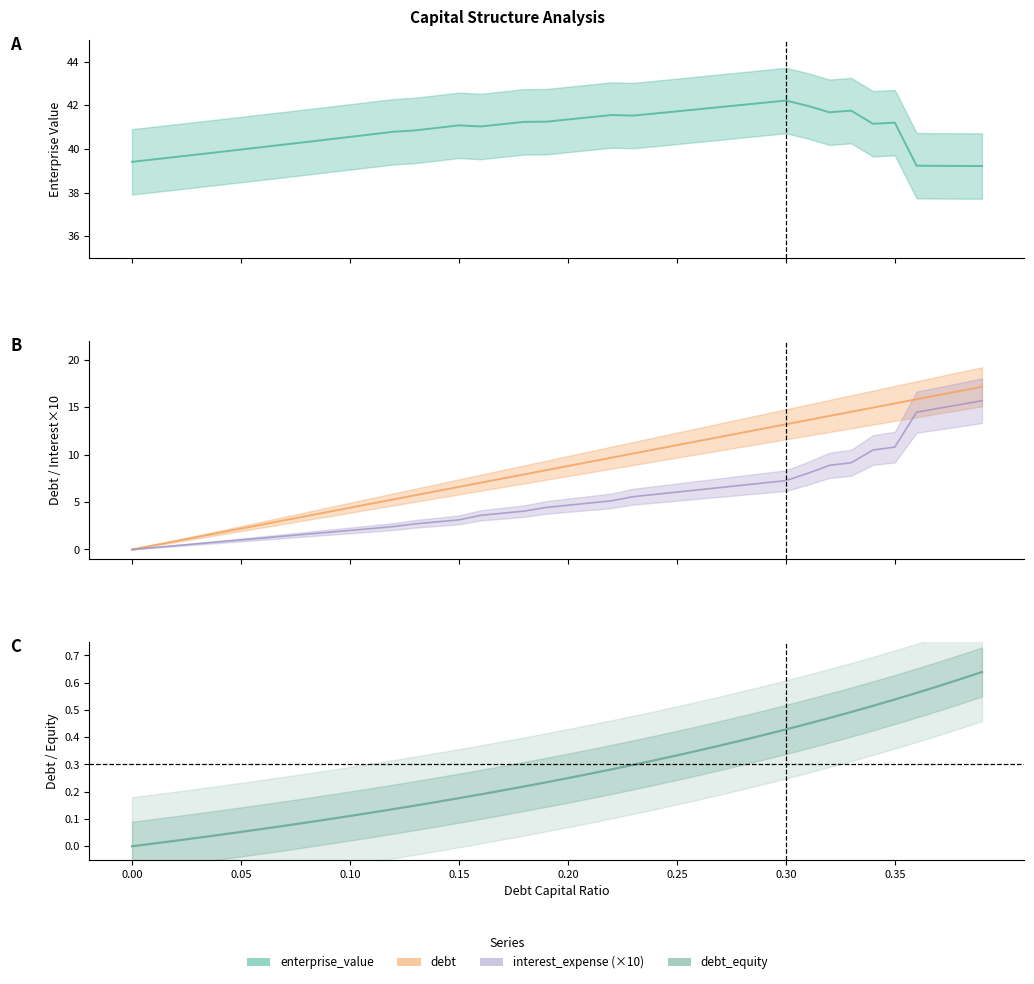

What is the sum of all values?

10.8